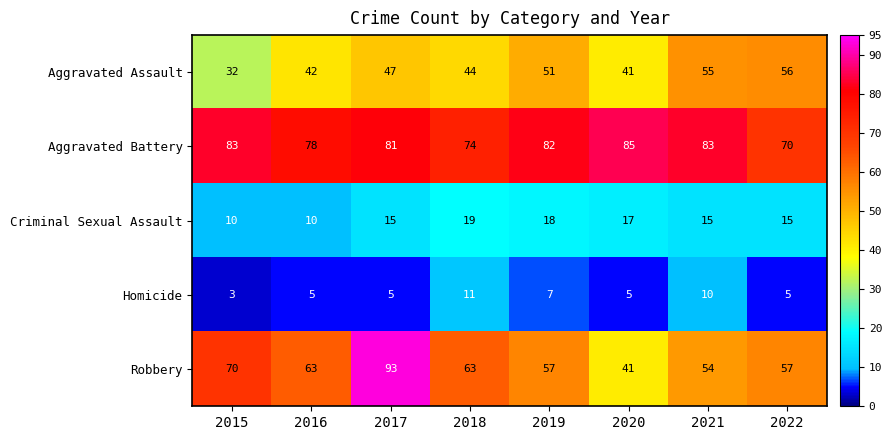

Which category has the highest value across all series?

2017